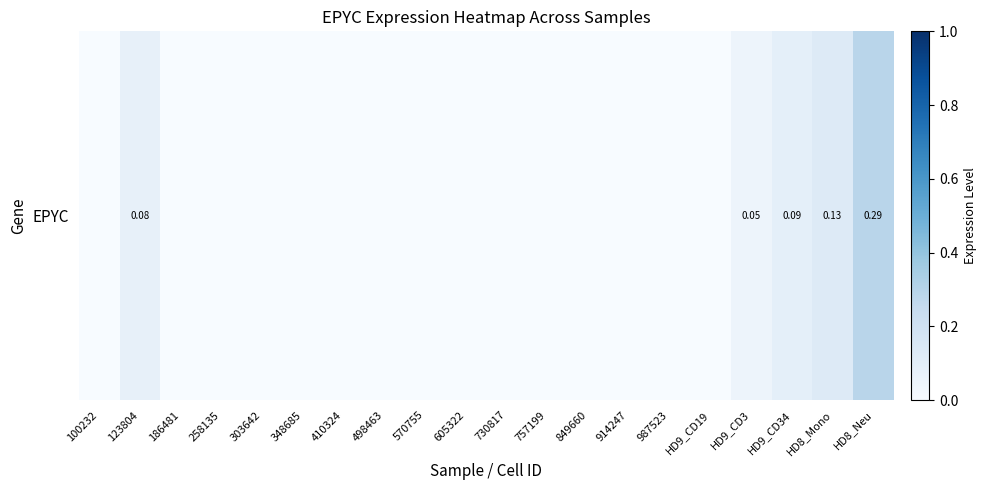

Reading left to right, transcribe all the data shown in this chart.

0.0	0.1	0.0	0.0	0.0	0.0	0.0	0.0	0.0	0.0	0.0	0.0	0.0	0.0	0.0	0.0	0.1	0.1	0.1	0.3